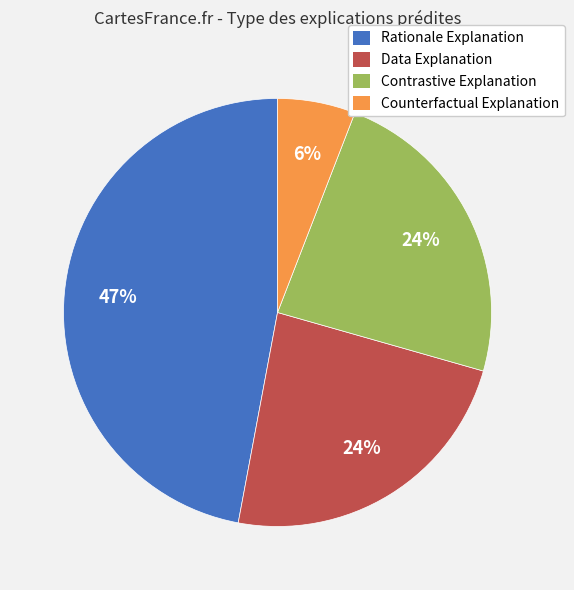

To the nearest percent, what is the difference between the largest and smallest slice percentages?

41%